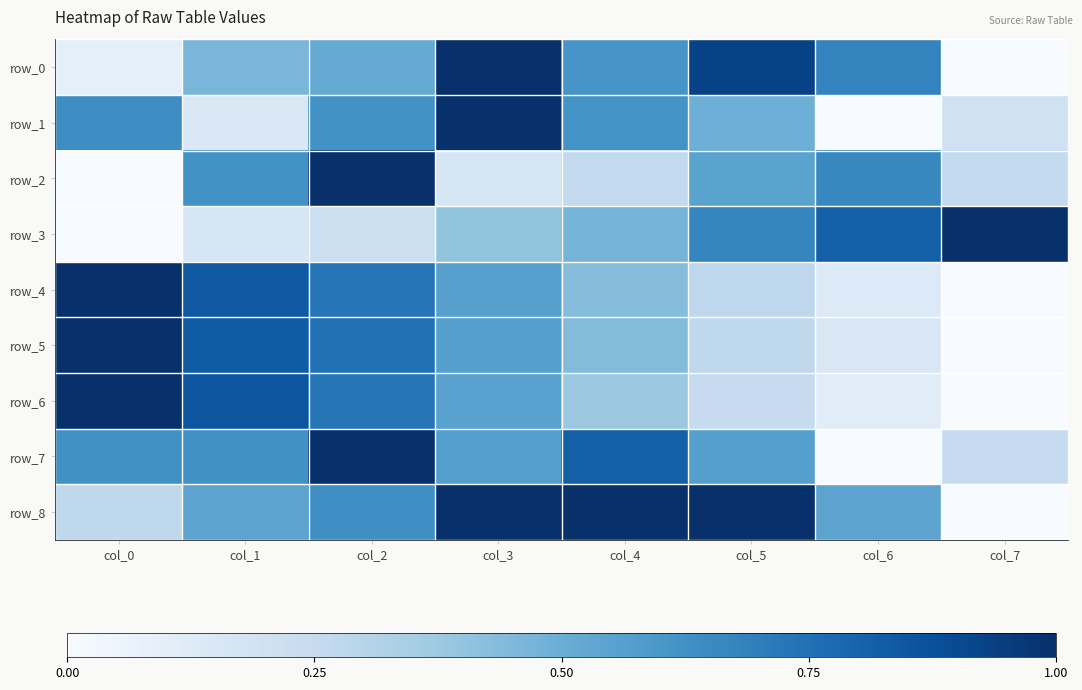

At how many categories does at least one series exceed 0?

8